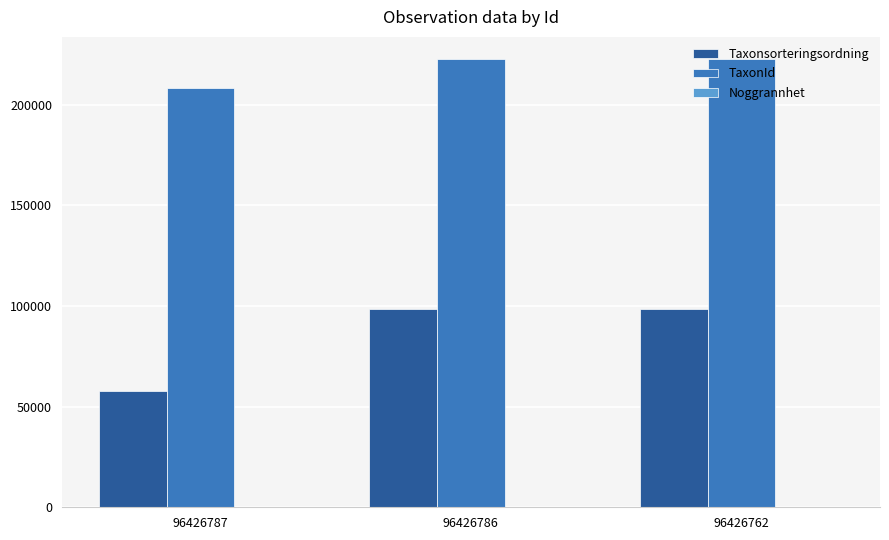

What is the sum of all TaxonId values?

653241